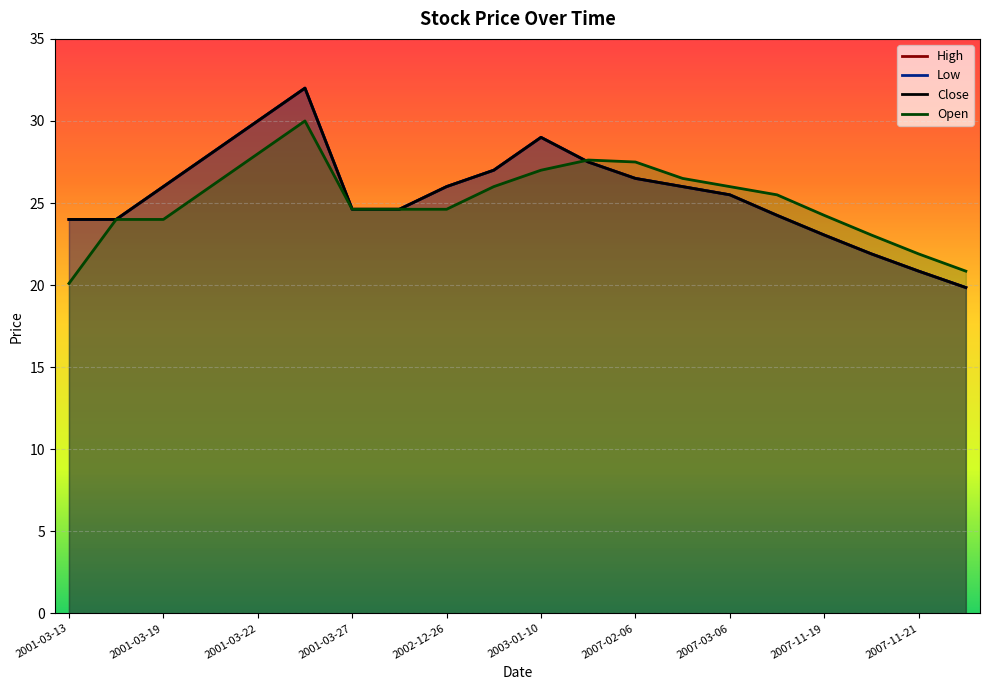

Rank the series by their maximum value, from highest to lowest.

High, Low, Close, Open